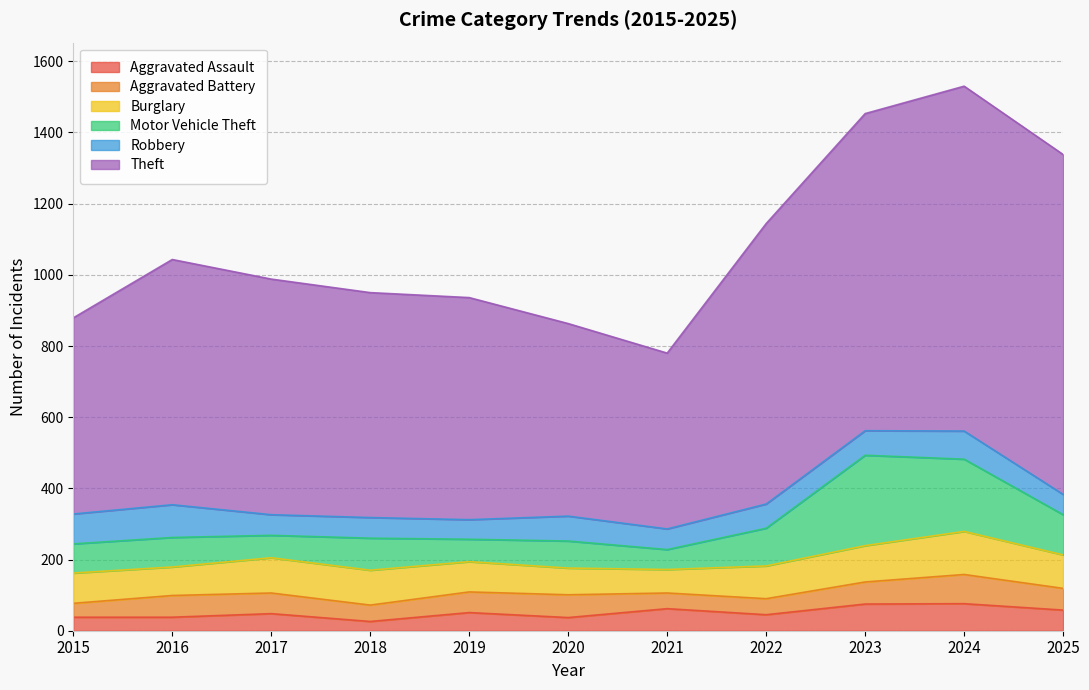

What is the value of the Aggravated Assault point at the 8th from the left?

45